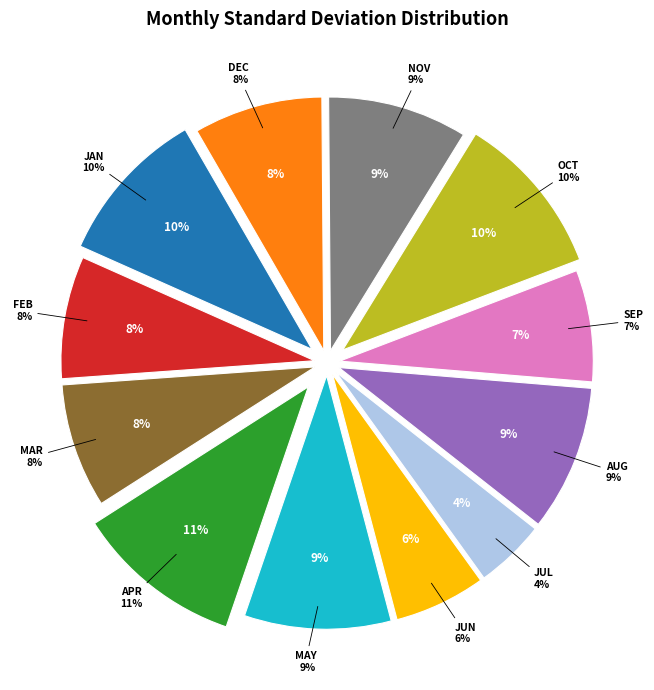

What percentage is the DEC slice, to the nearest percent?

8%